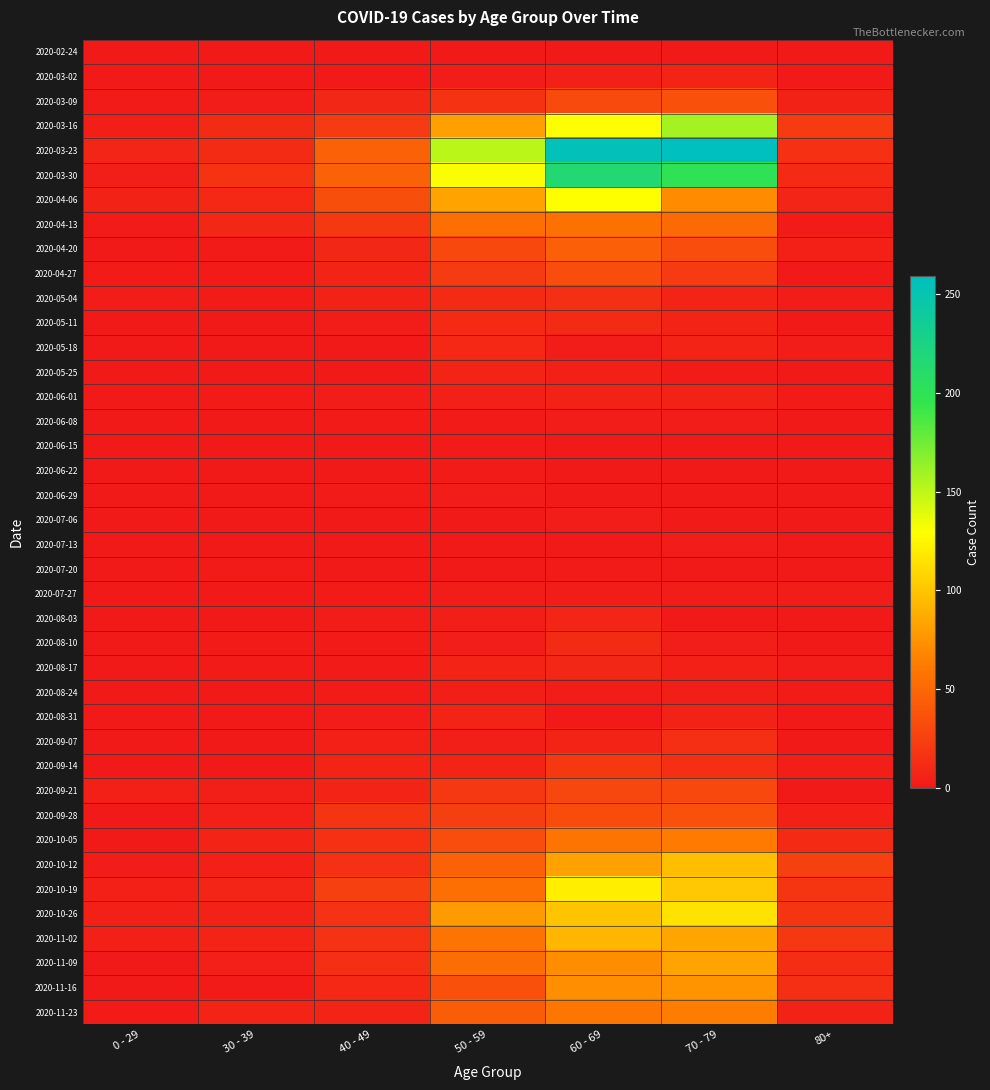

At which category is the sum across all series the highest?

60 - 69